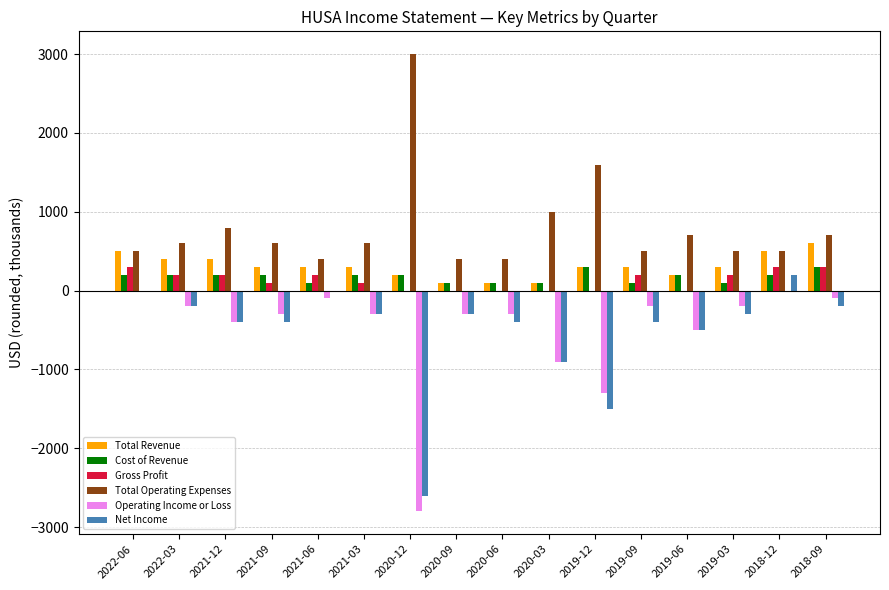

Between 2020-03 and 2018-12, which series saw the biggest shift?

Net Income